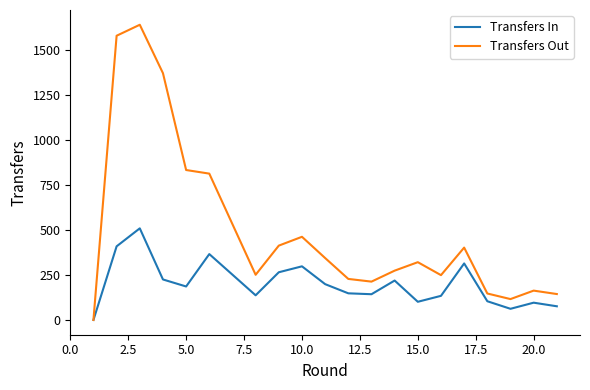

Which series has the largest total across all categories?

Transfers Out